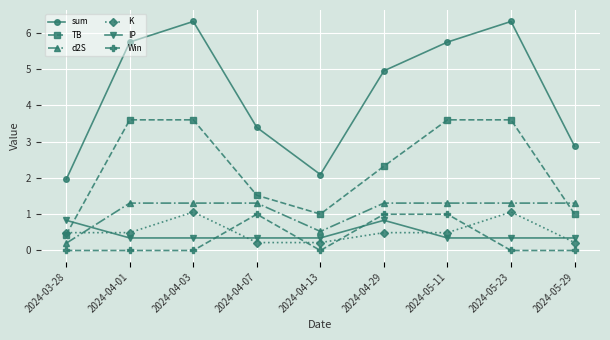

Rank the series at 2024-04-07 from lowest to highest value.

K, IP, Win, d2S, TB, sum